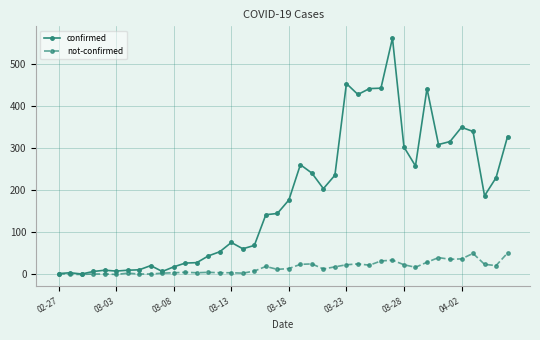

Which series has the largest range (max minus min)?

confirmed